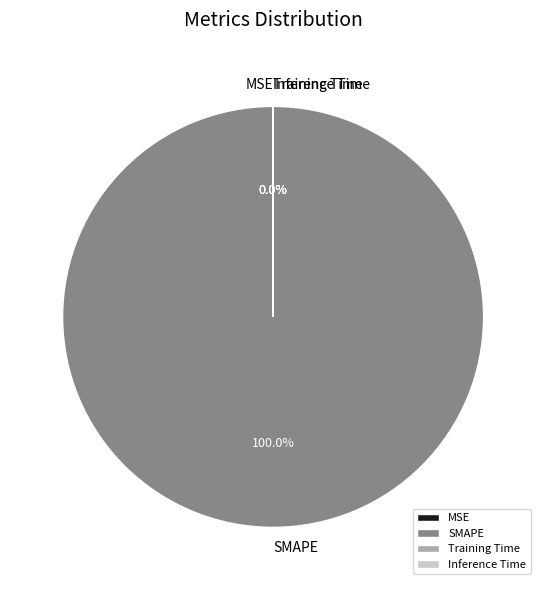

Does any single category account for the majority?

Yes